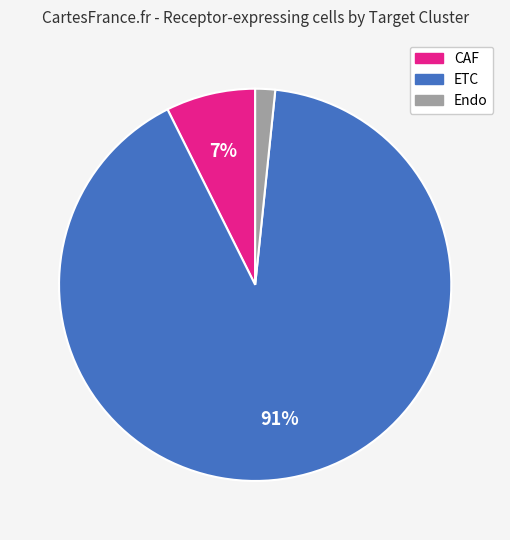

What is the majority slice?

ETC